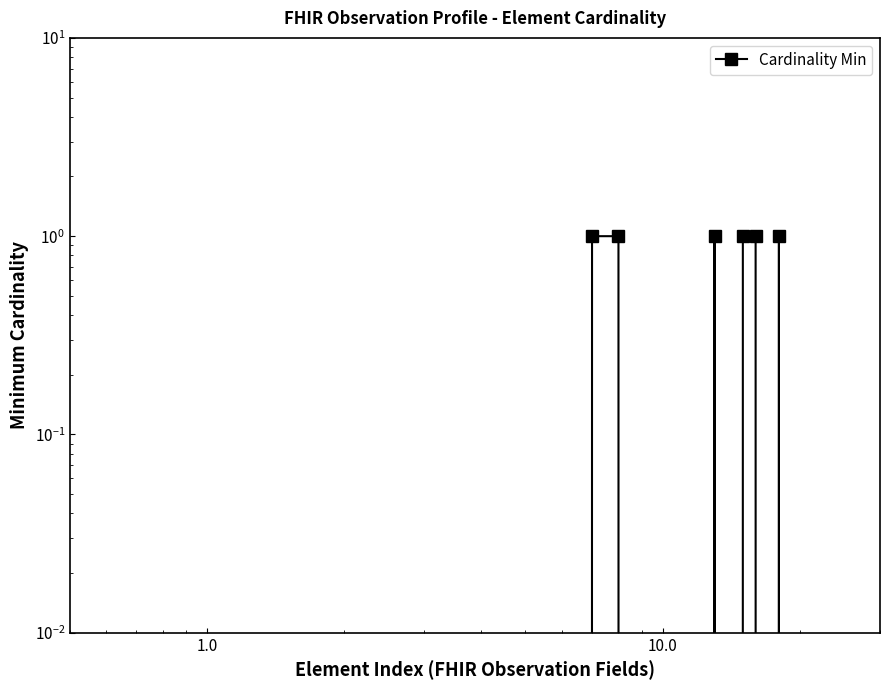

How many lines are shown in the chart?

1